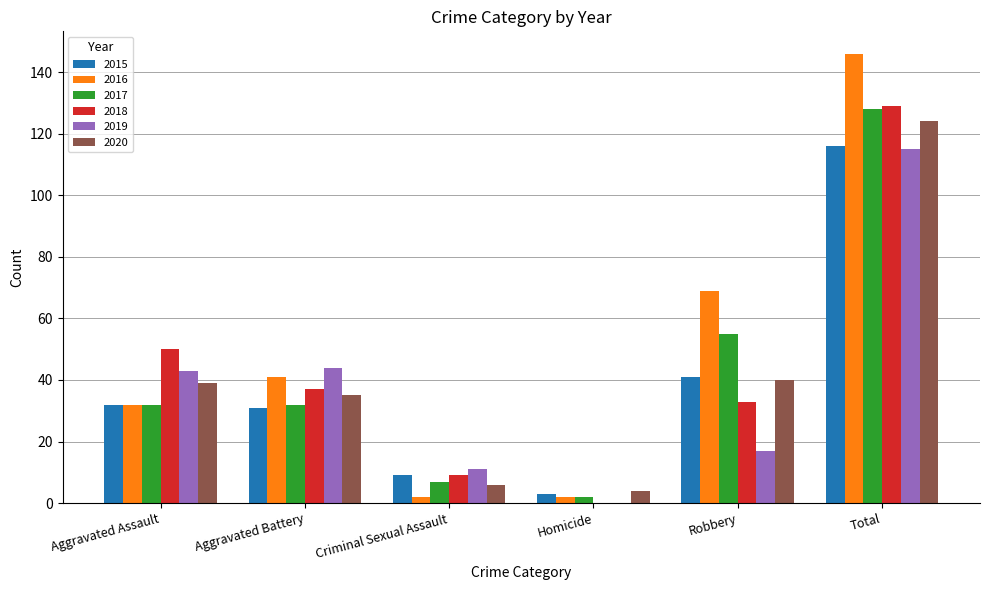

At which category does the chart reach its peak across all series?

Total